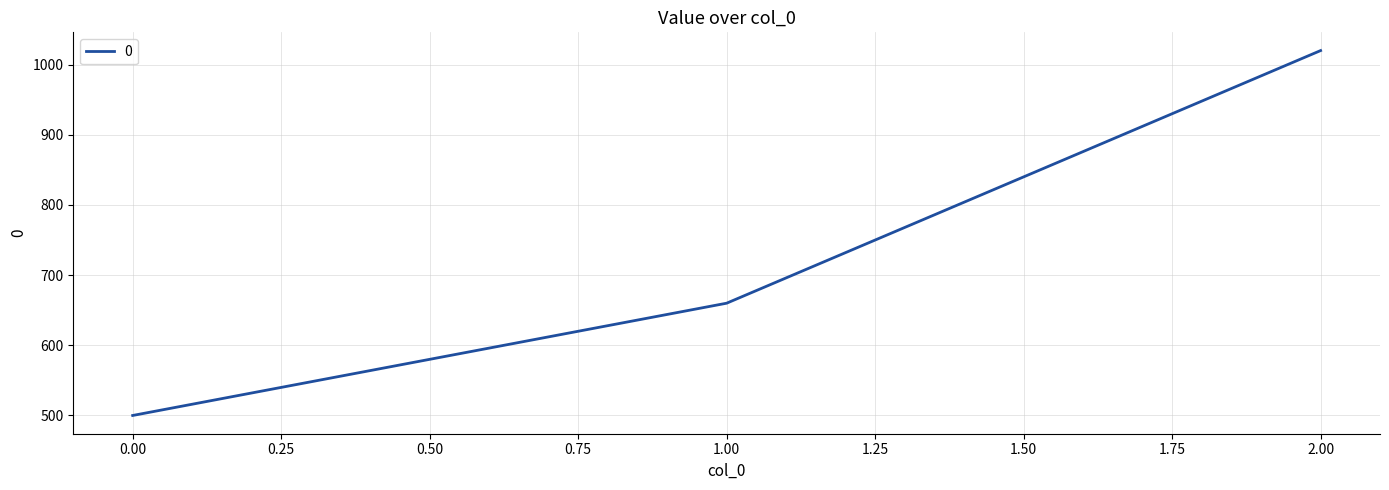

What is the approximate value at 1.00, to the nearest 100?

700